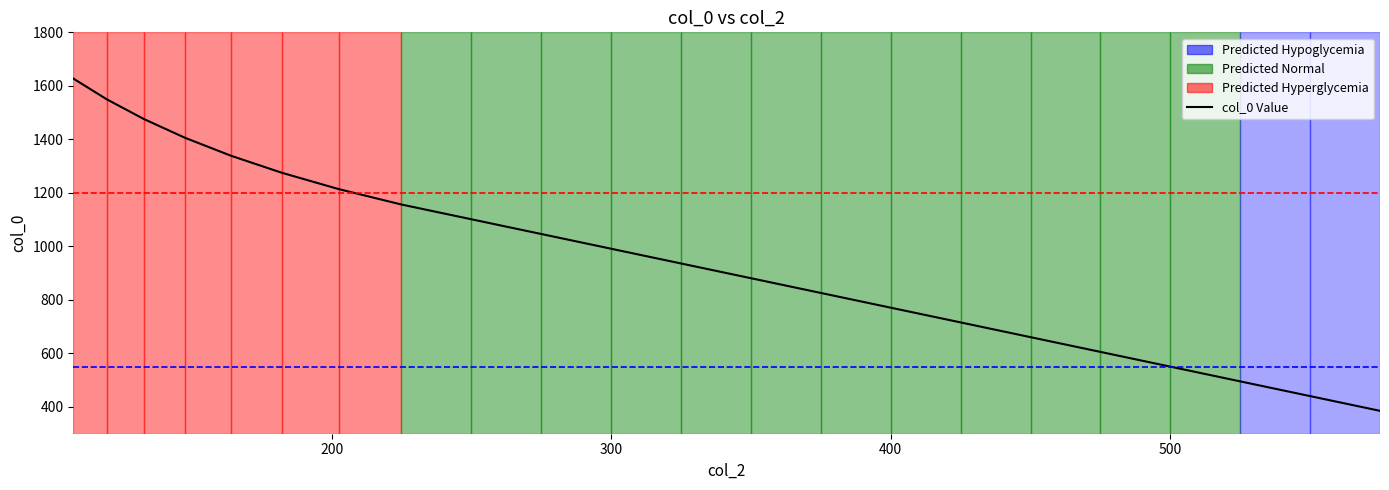

What is the highest value of the col_0 Value series?

1627.3